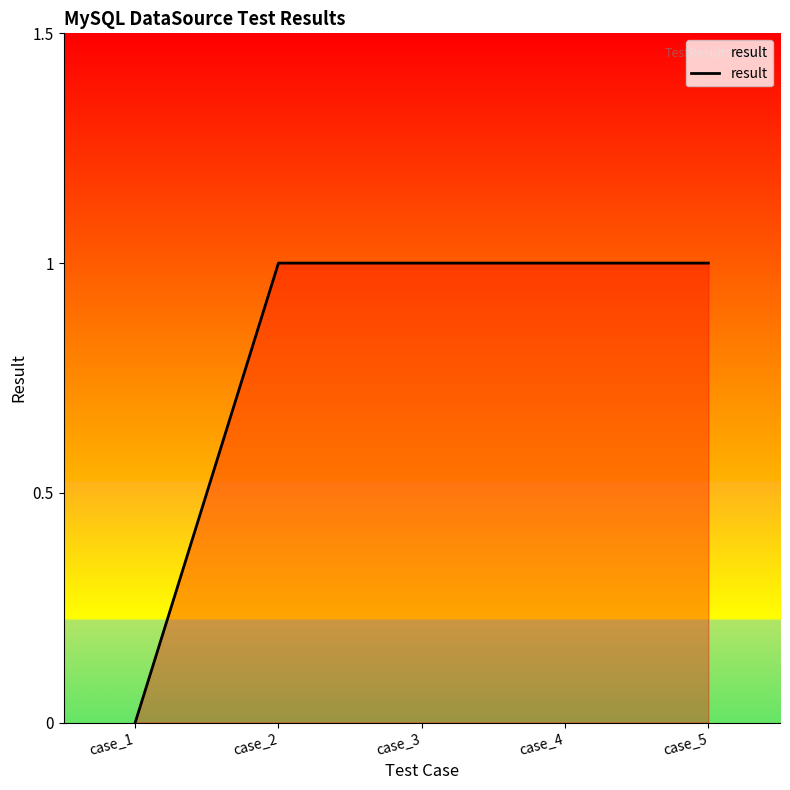

Reading right to left, what are all the values shown in this chart?

1	1	1	1	0